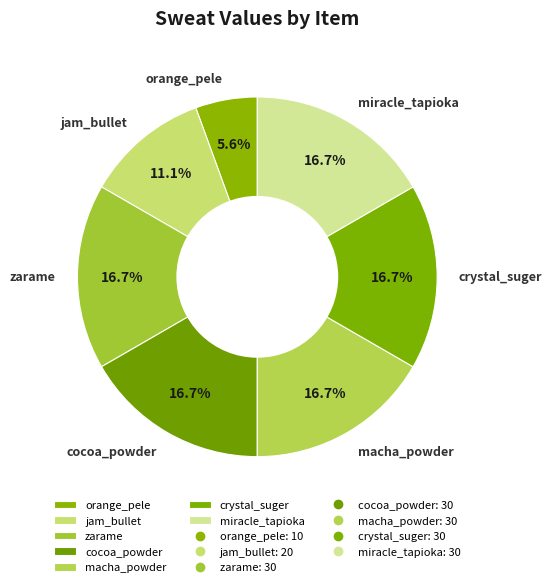

The orange_pele slice represents 20% of the pie. True or false?

False